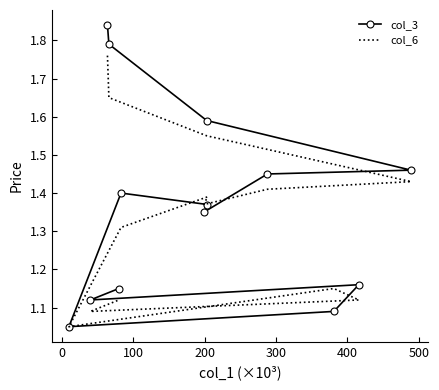

Rank the series by their maximum value, from lowest to highest.

col_6, col_3